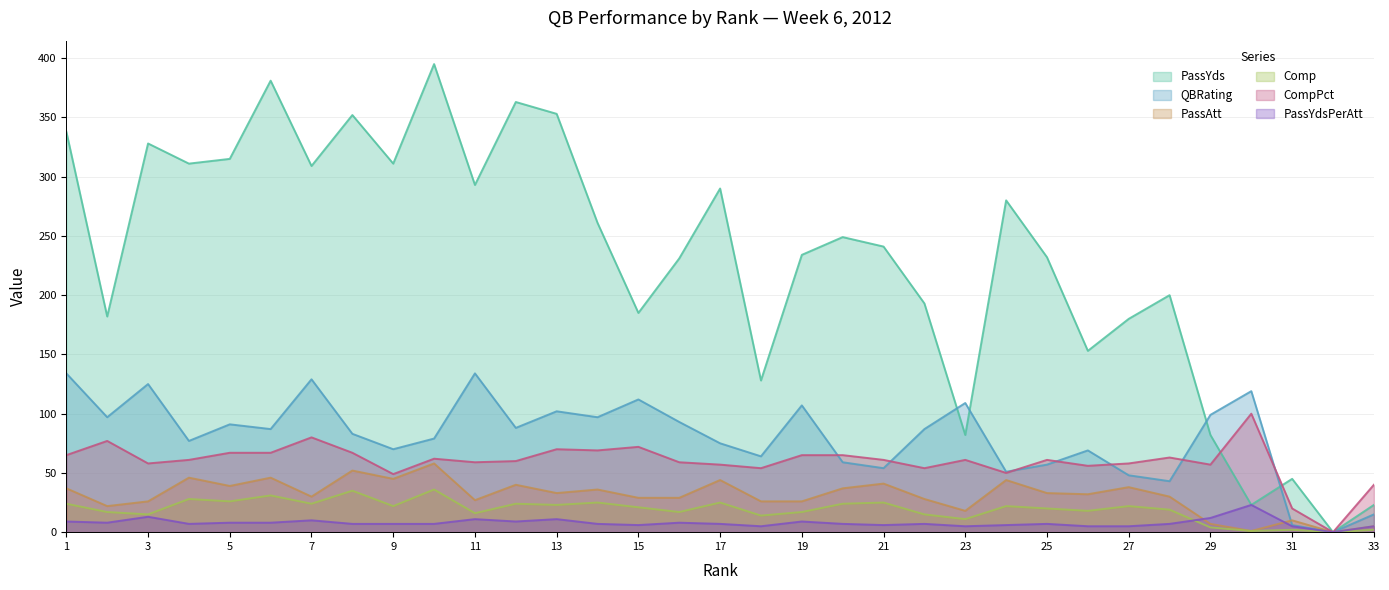

Which label corresponds to the largest value in the chart?

10